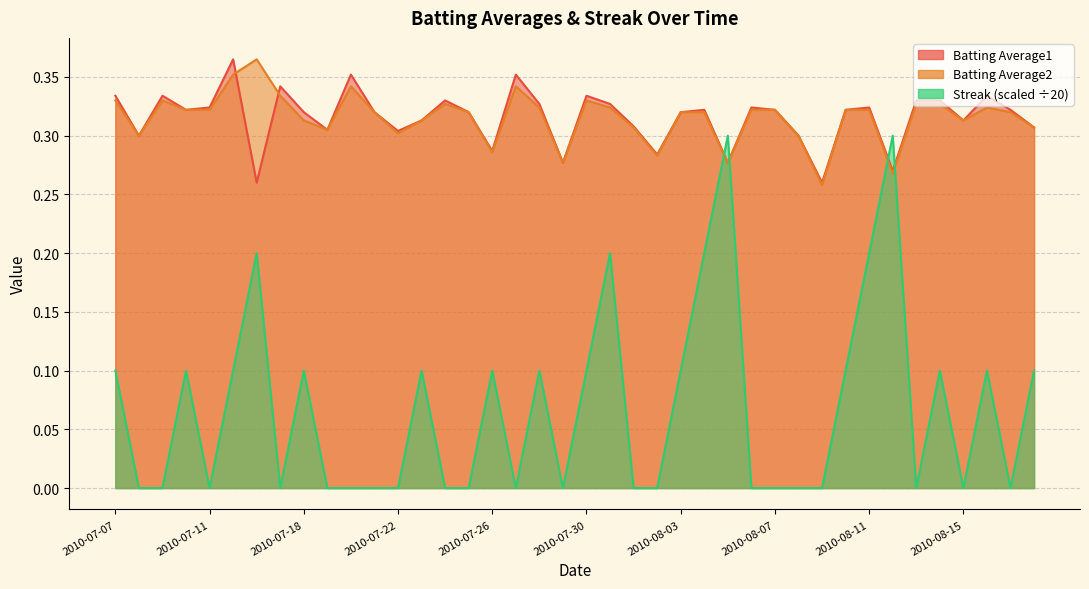

After their last crossing, which series has the higher values: Batting Average2 or Batting Average1?

Batting Average1